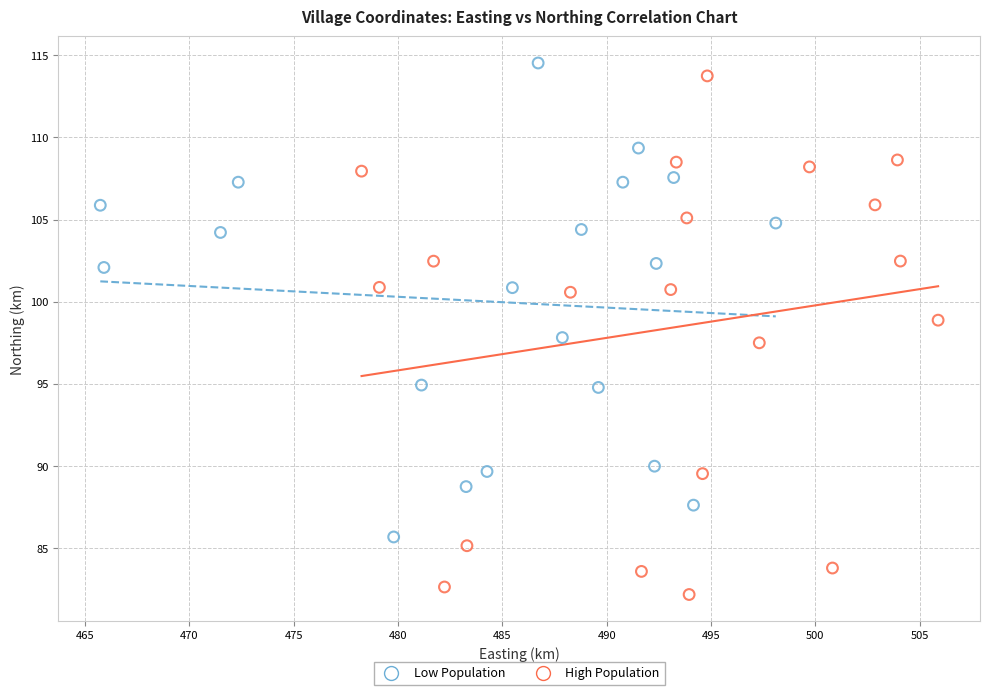

What are all the series names shown in the legend?

Low Population, High Population